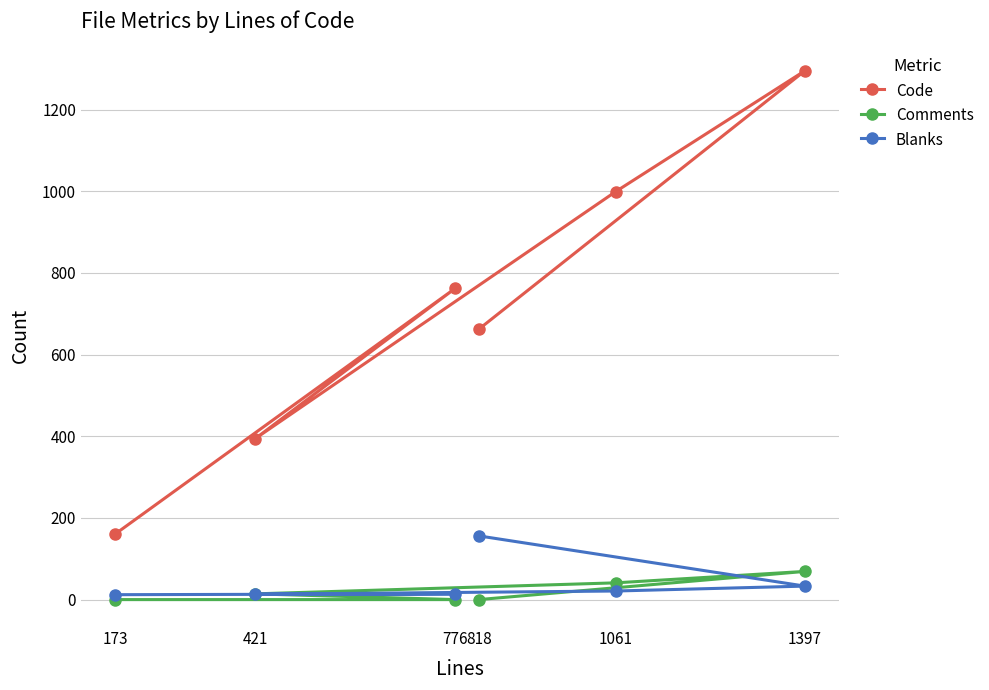

How many interior local peaks does the Comments series have?

1